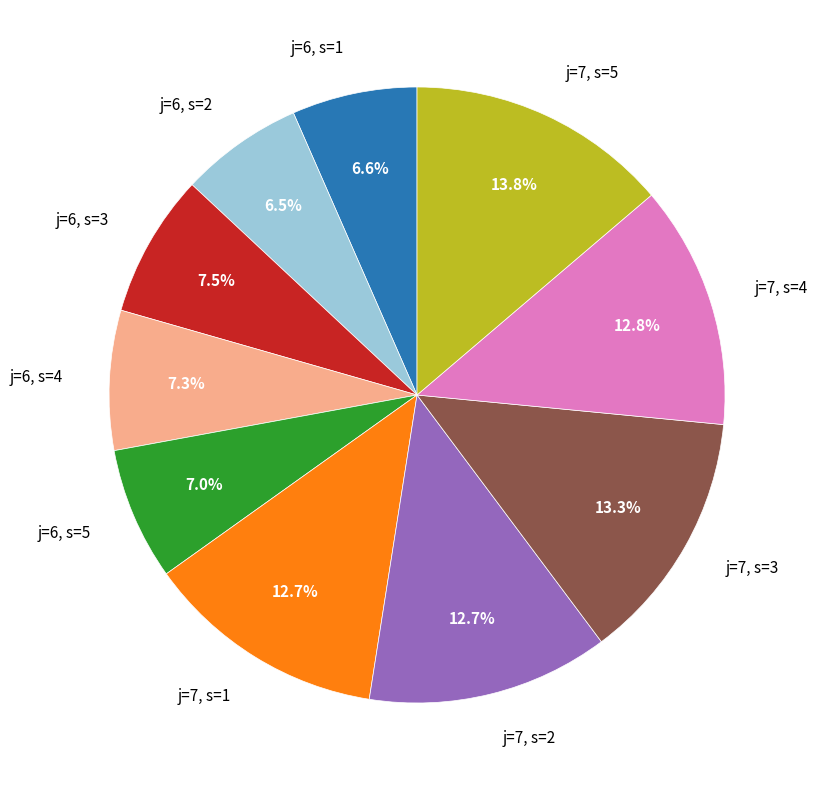

Does j=6, s=2 account for over 50% of the chart?

No